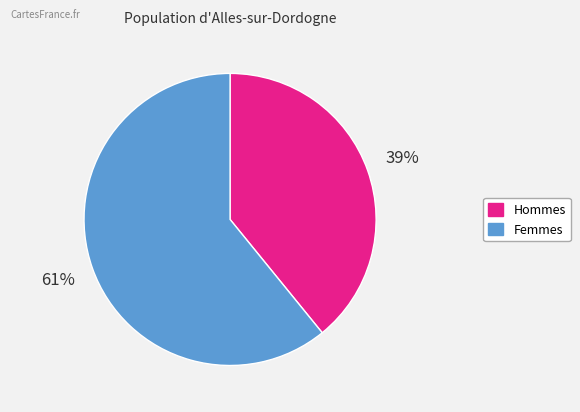

To the nearest percent, what is the average slice percentage?

50%